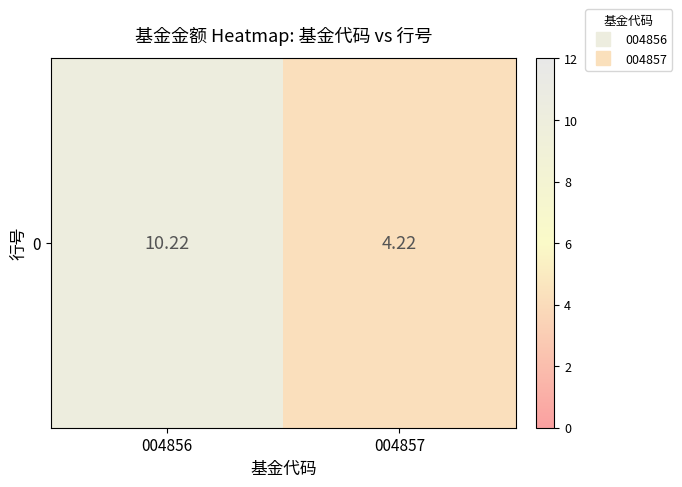

The value at 004857 is 6.2. True or false?

False